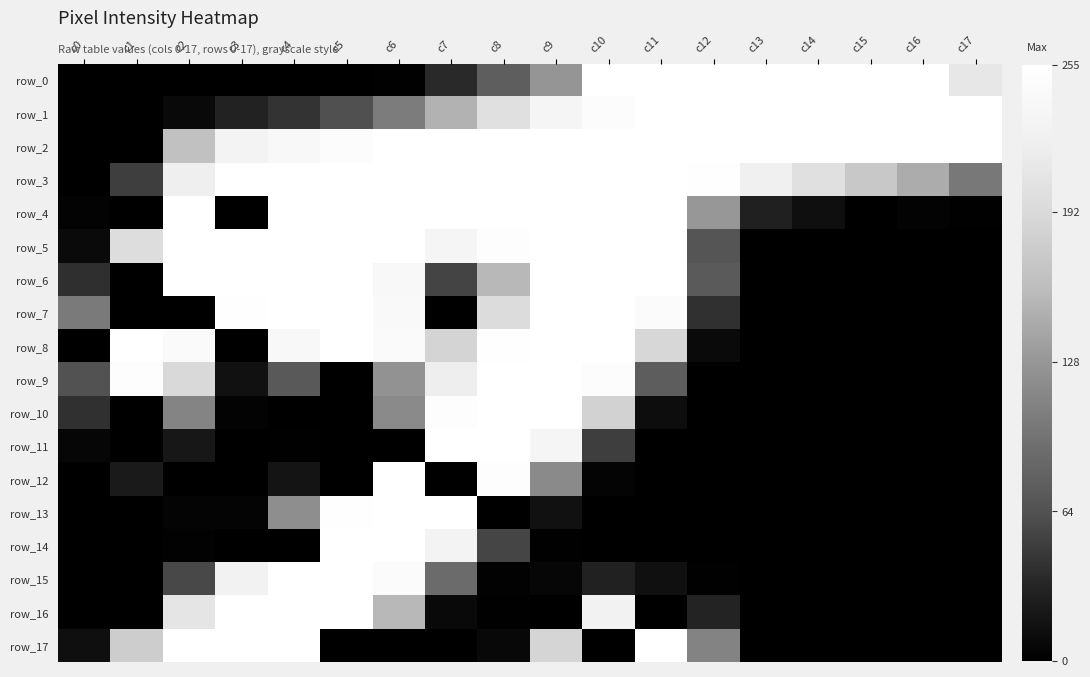

At which category is the sum across all series the highest?

c6